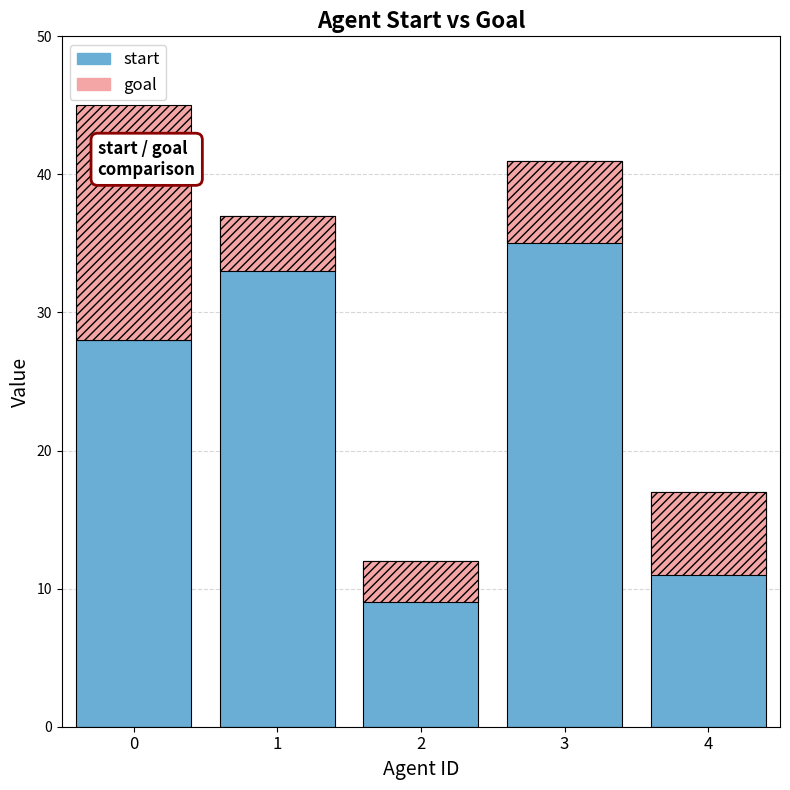

How many distinct data groups are displayed?

2